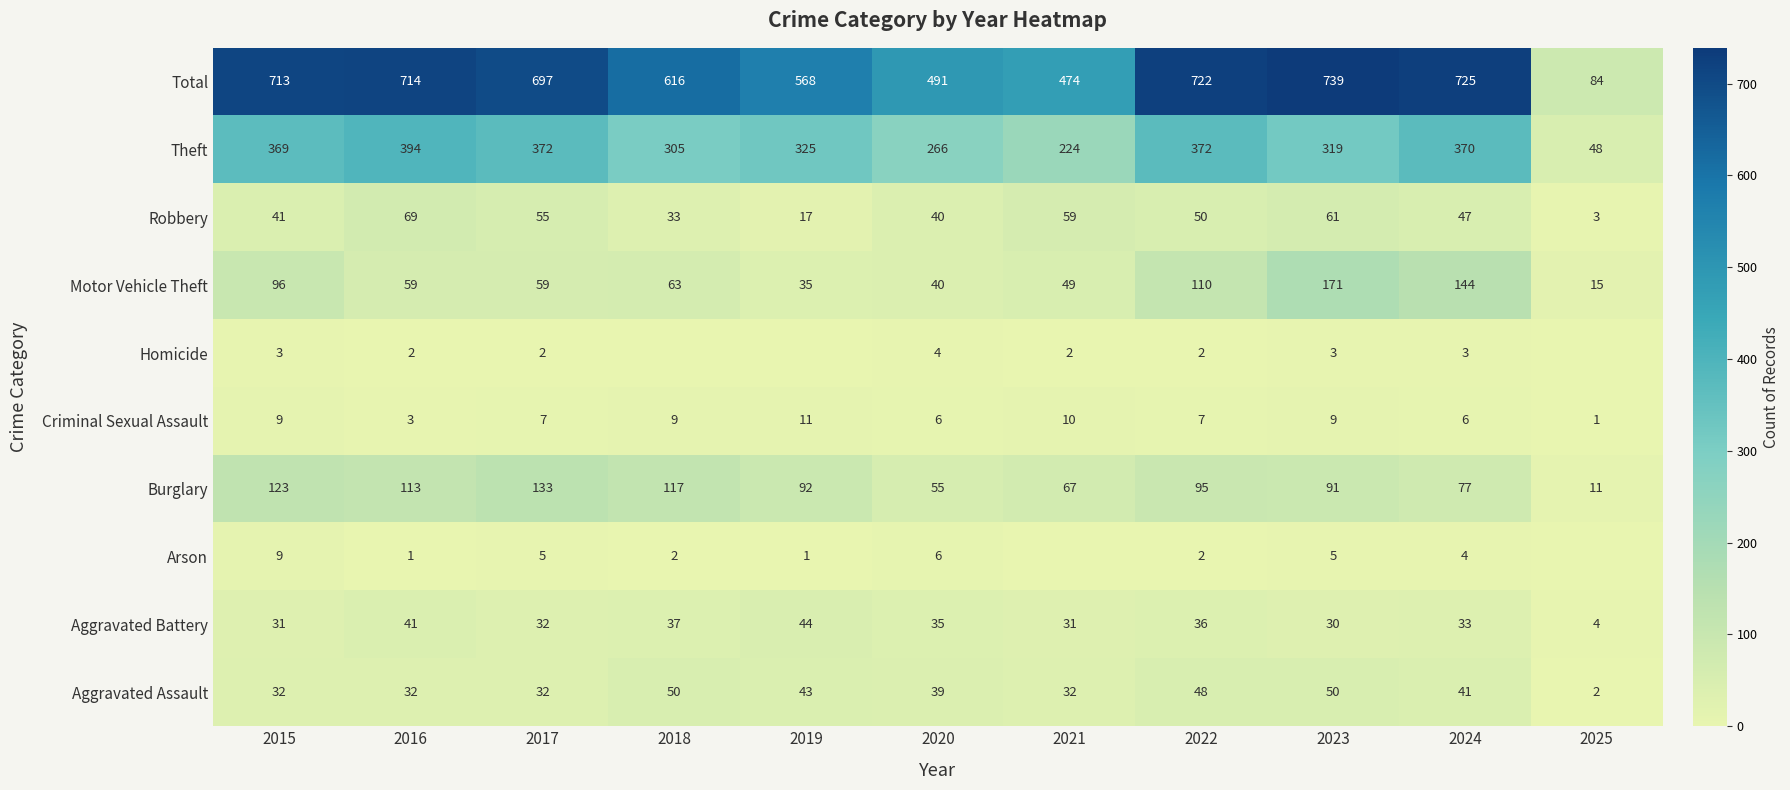

What is the difference between the second highest and minimum values in the Aggravated Battery series?

37